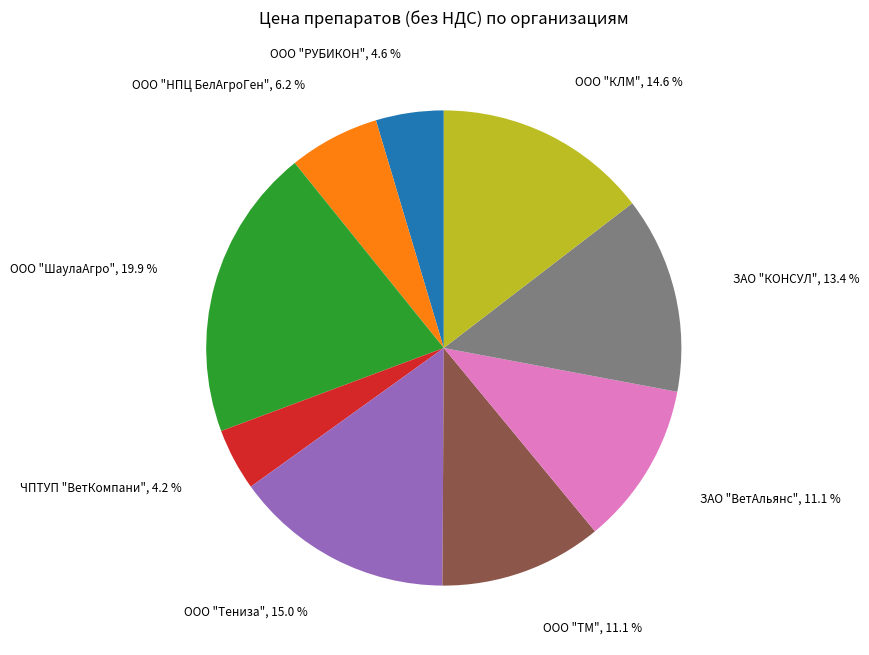

Is there a majority slice in this chart?

No